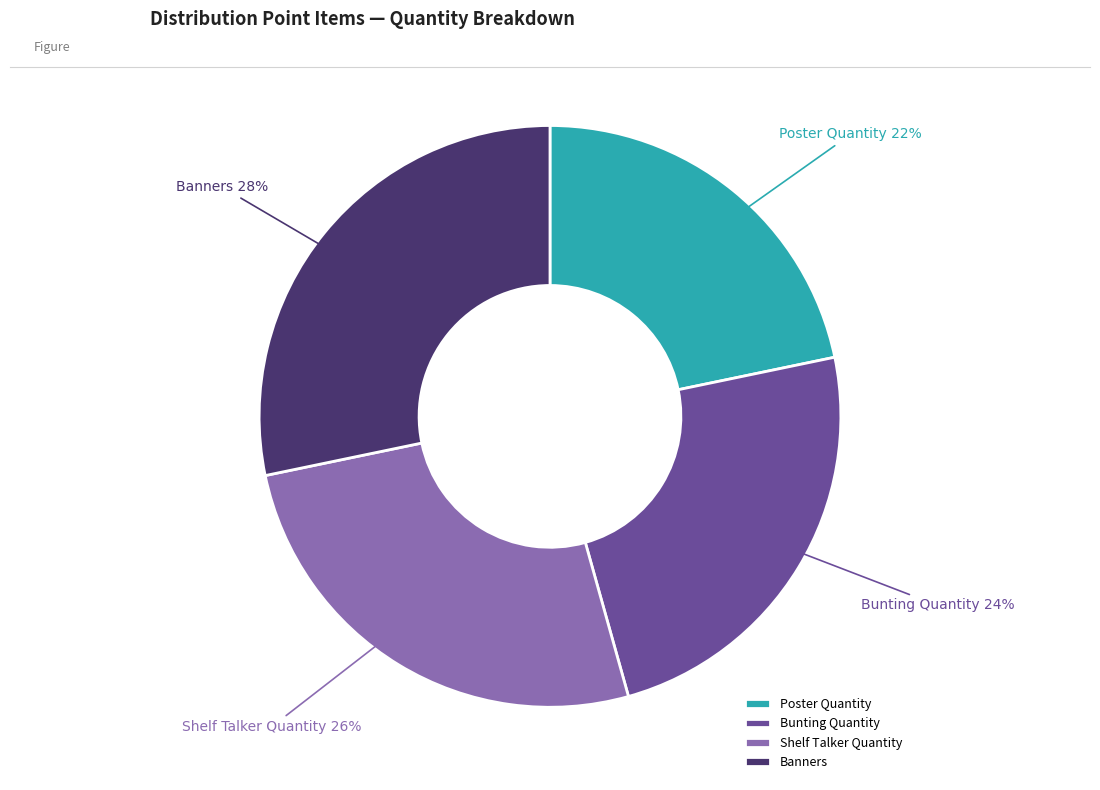

To the nearest percent, what is the average slice percentage?

25%